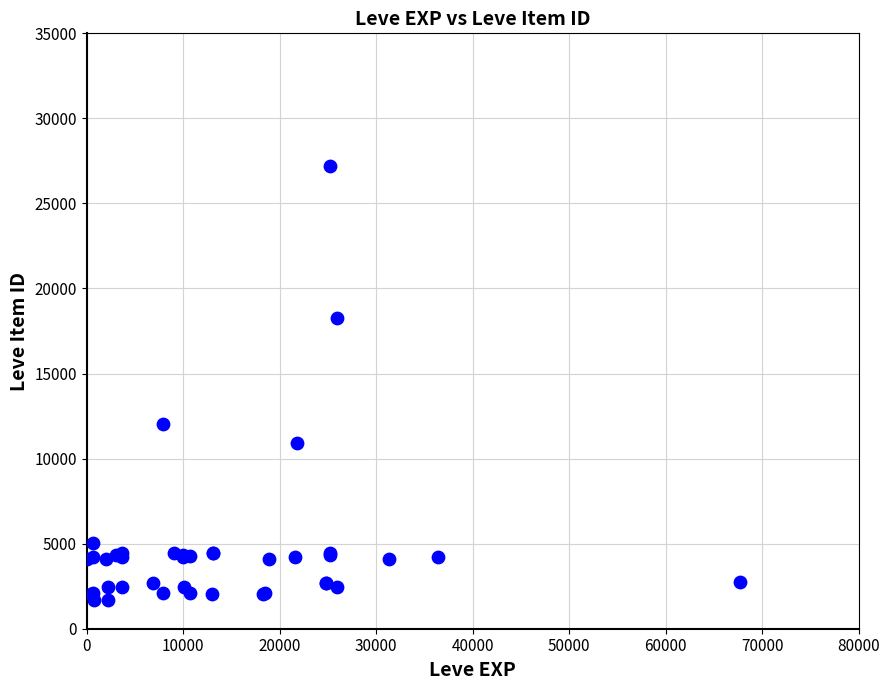

What Y value in the scatter plot is closest to 14448?

12018